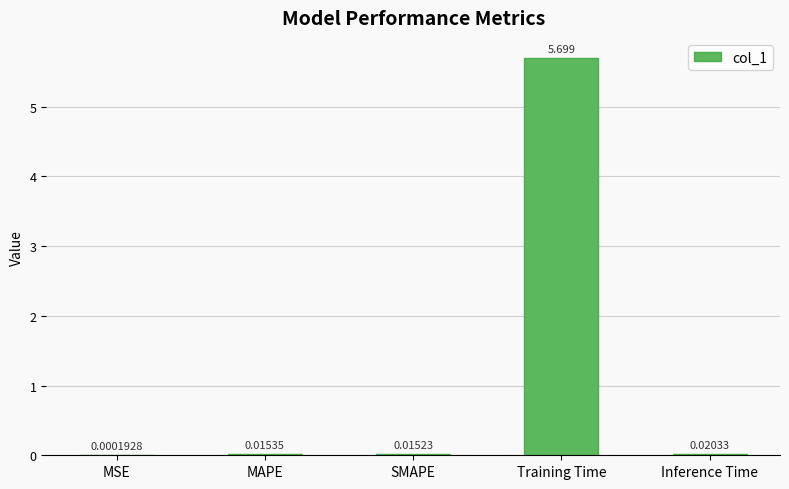

Which has a higher value, MAPE or SMAPE?

MAPE